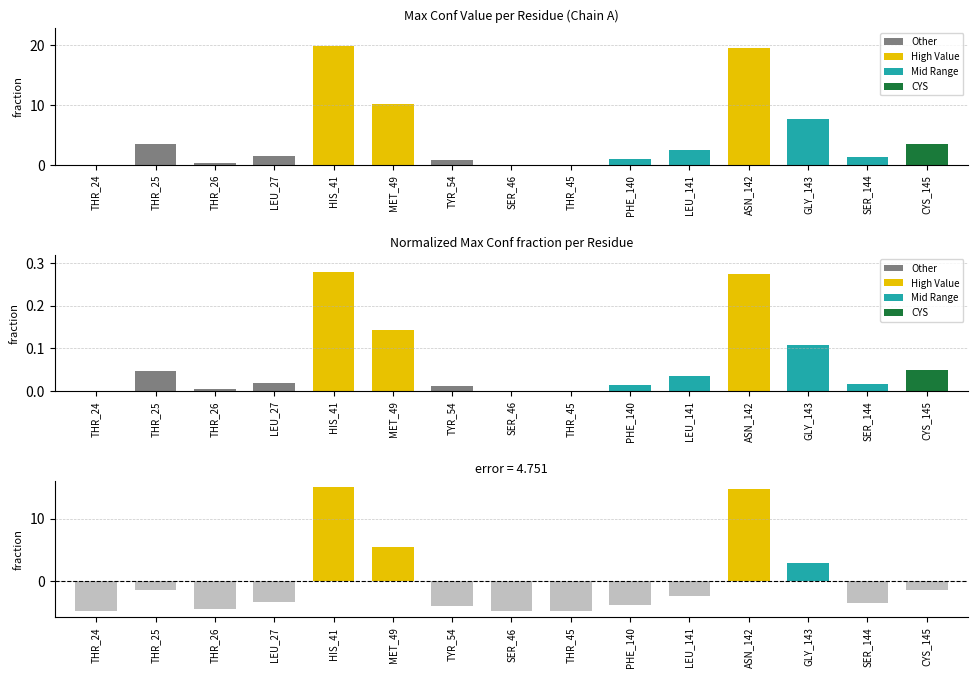

What position from the right is THR_45?

7